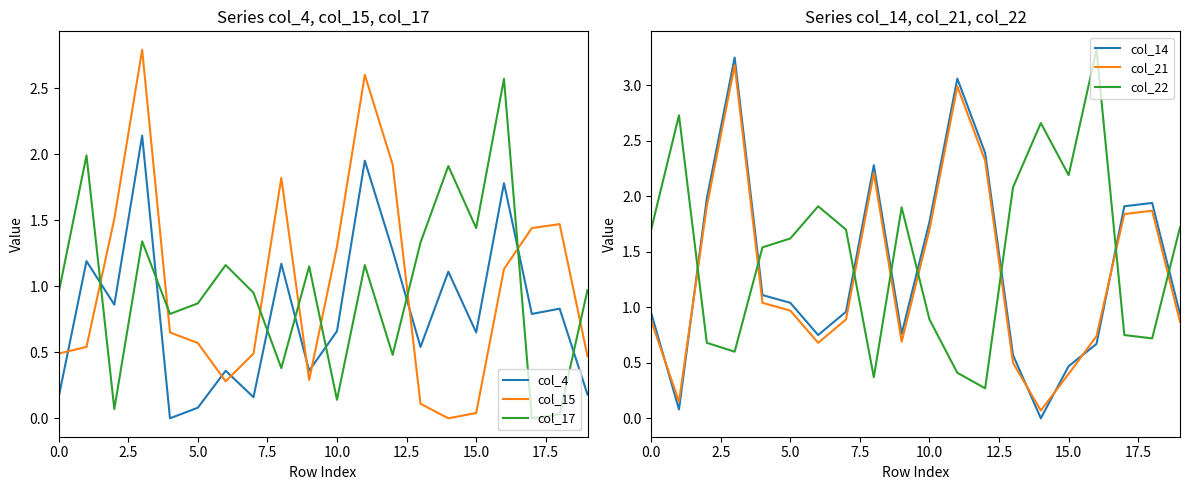

After their last crossing, which series has the higher values: col_15 or col_4?

col_15